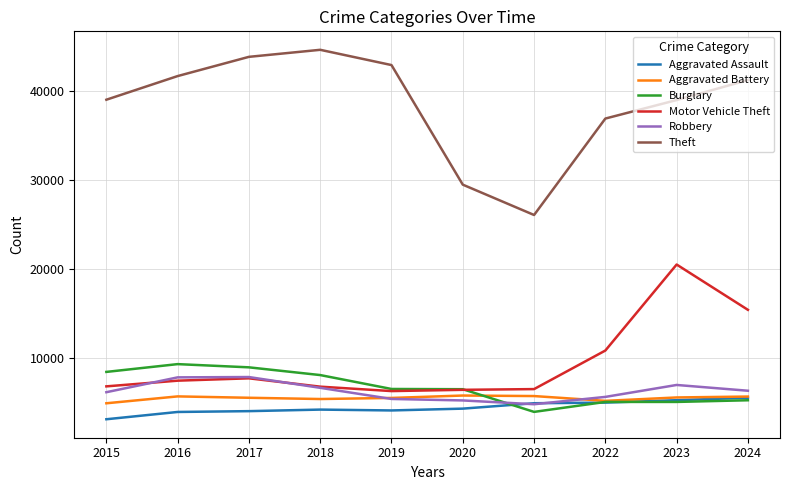

At which label is Motor Vehicle Theft closest to 13420?

2024